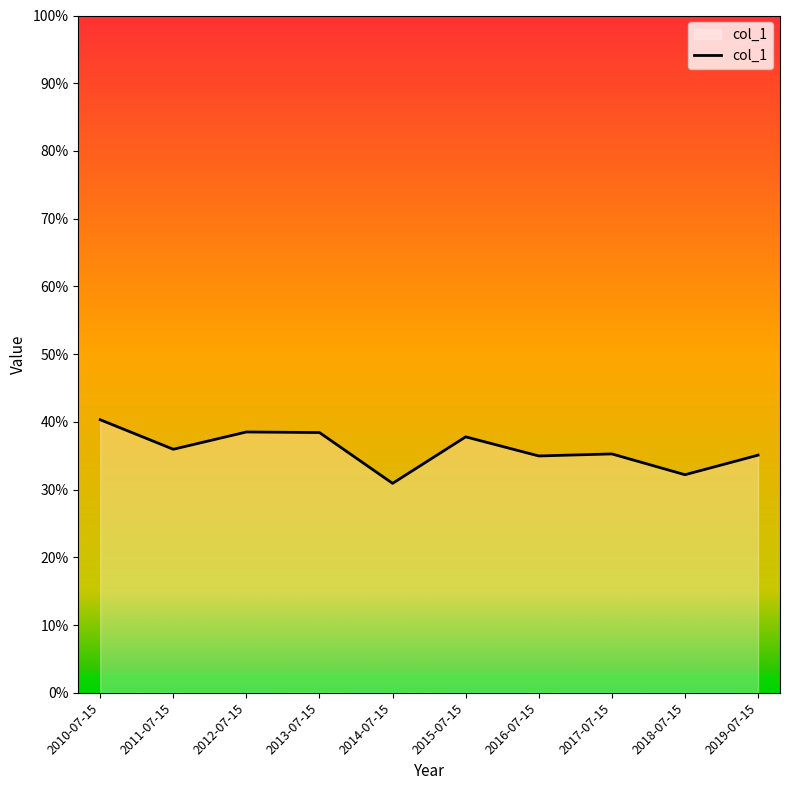

What is the minimum value shown in the chart?

0.3